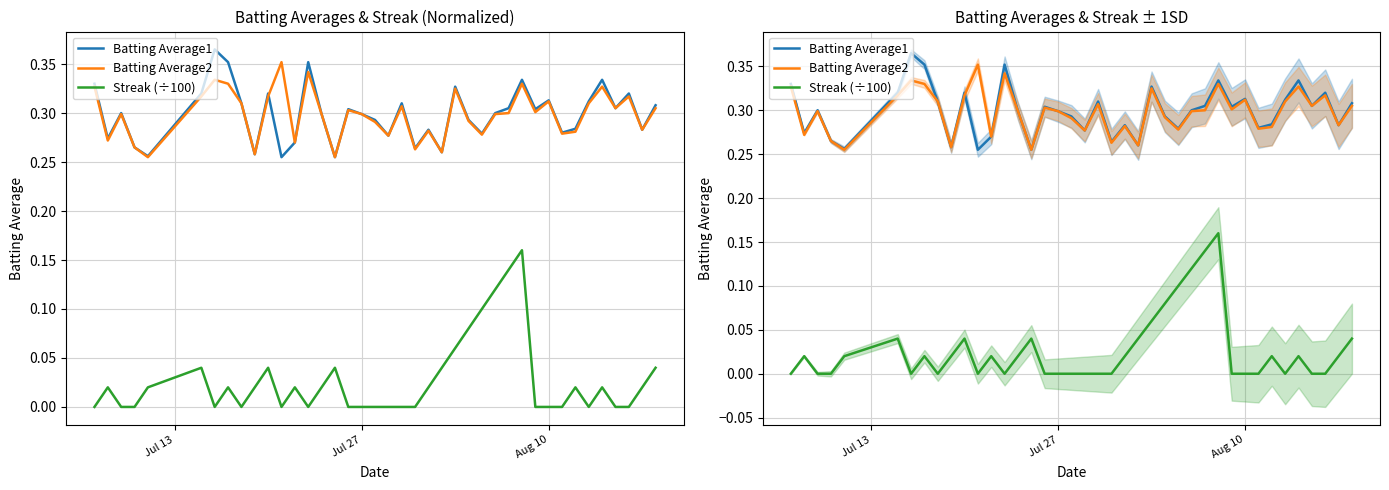

True or false: Batting Average2 and Batting Average1 cross at least once.

True